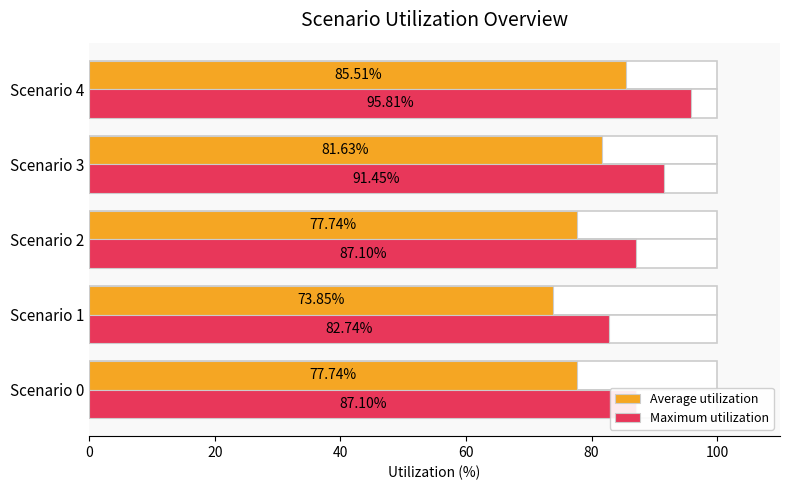

Is it true that Average utilization equals 77.7 at Scenario 0?

True